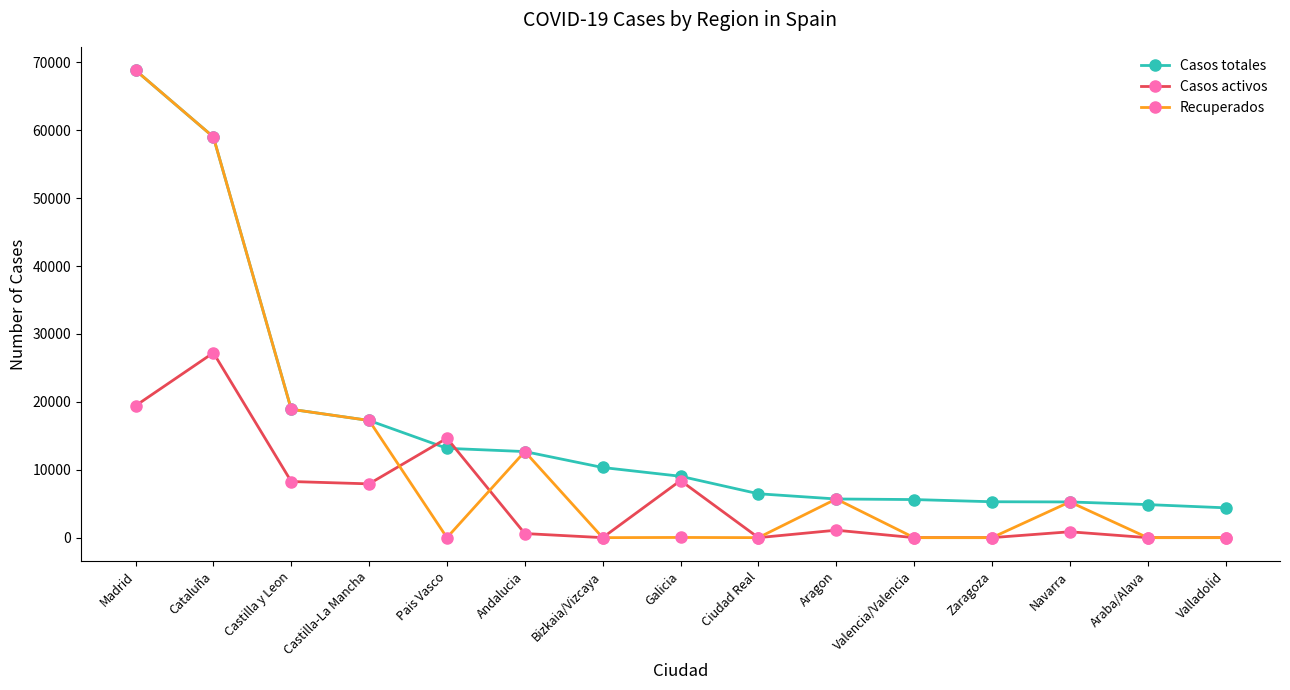

What is the label of the 10th point from the right?

Andalucia